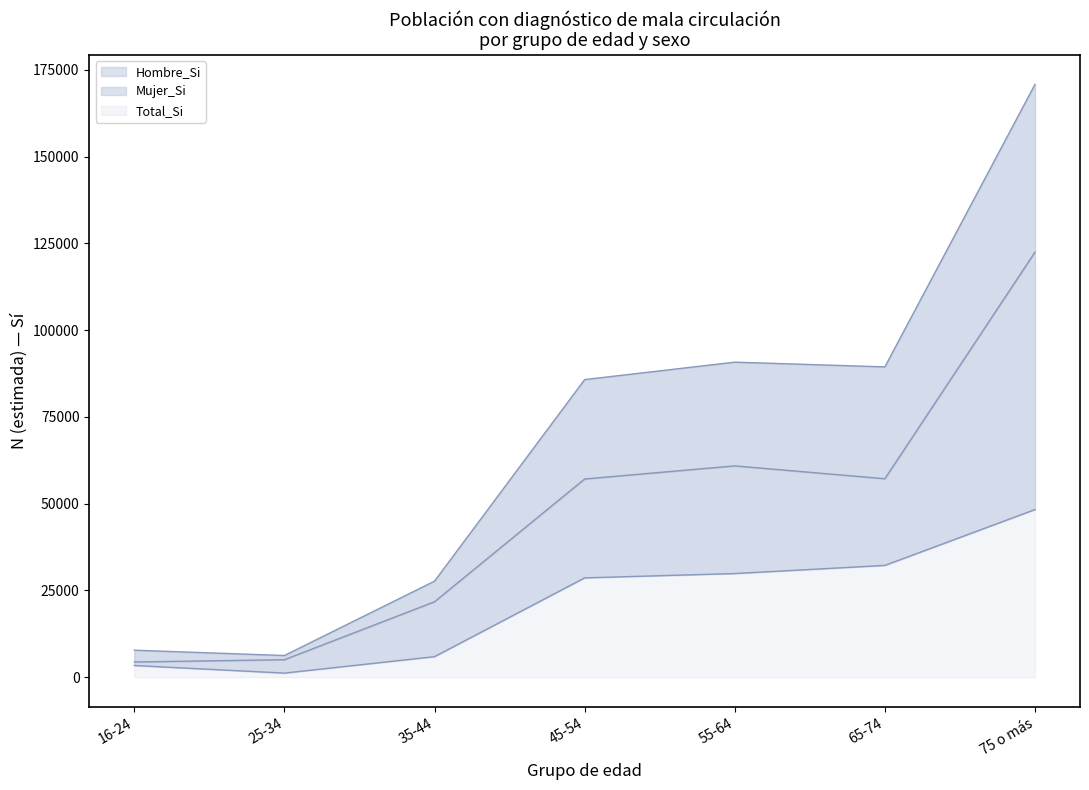

Where is Total_Si nearest to the value 88525?

65-74